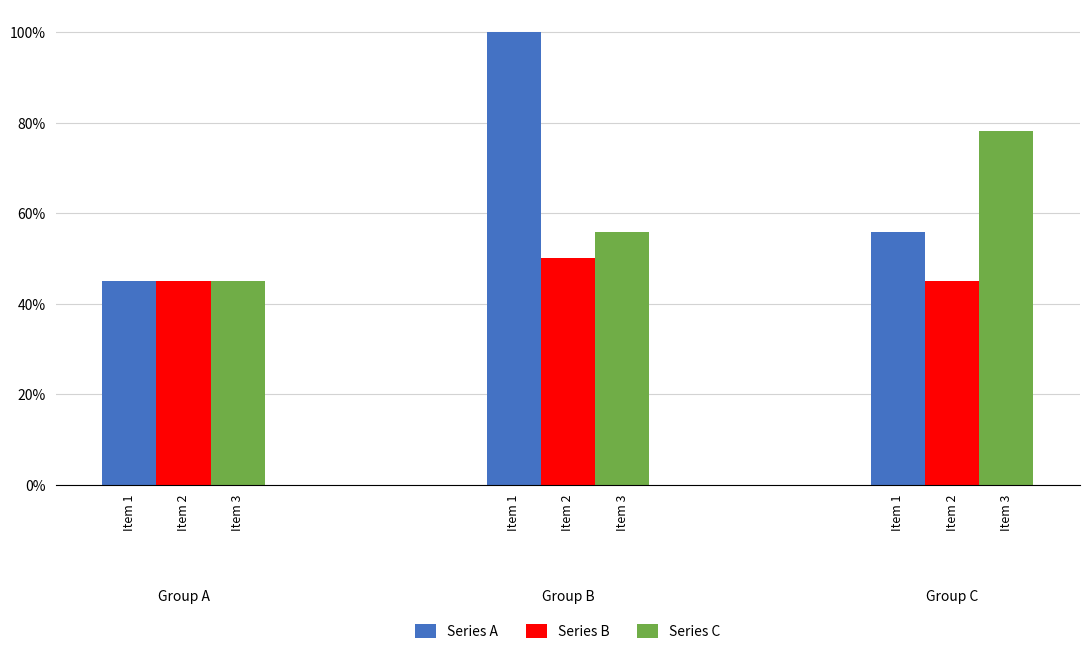

Are the bars grouped side by side (vs. stacked)?

Yes